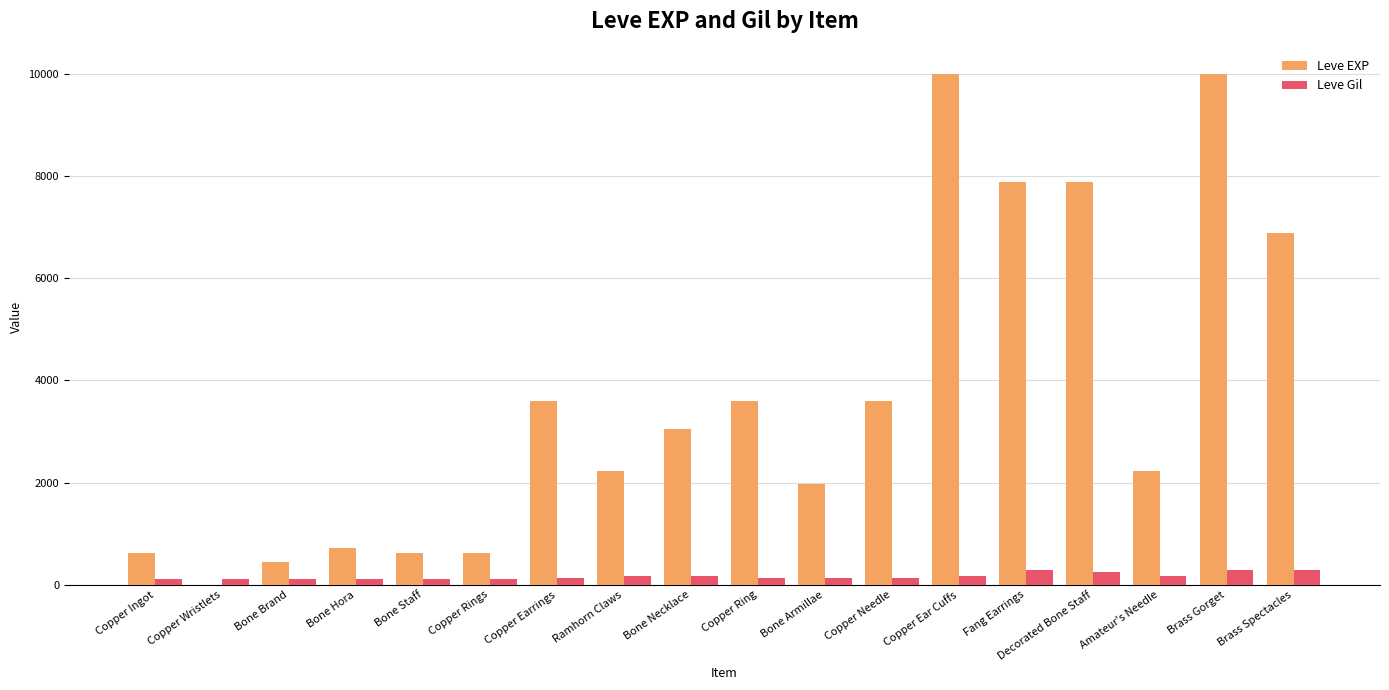

What is the total value across all series at Brass Gorget?

10283